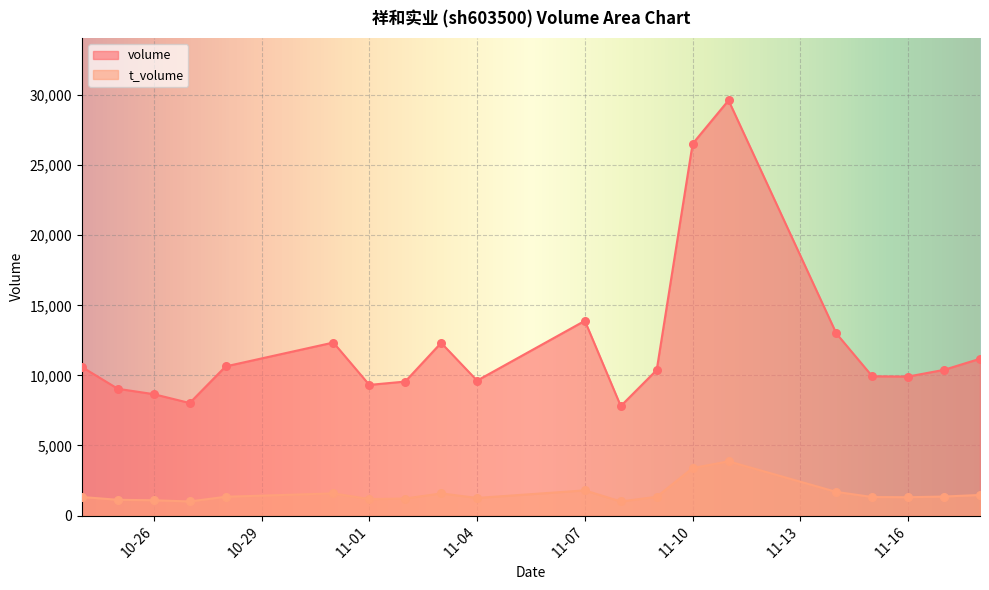

Which series has the largest total across all categories?

volume